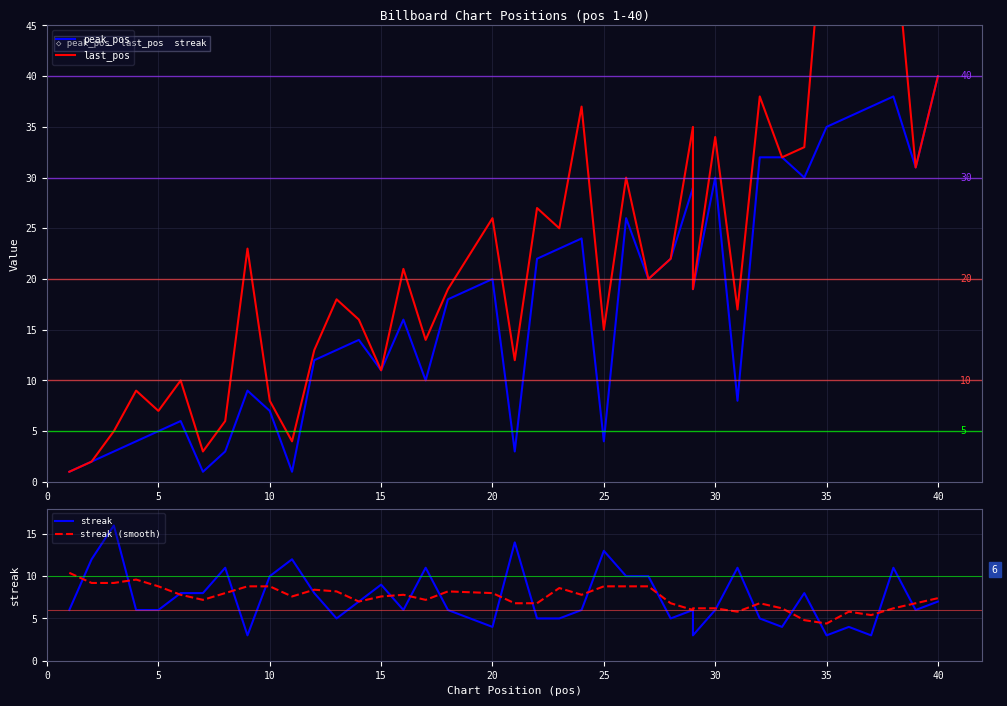

What is the average value of the last_pos series?

22.6